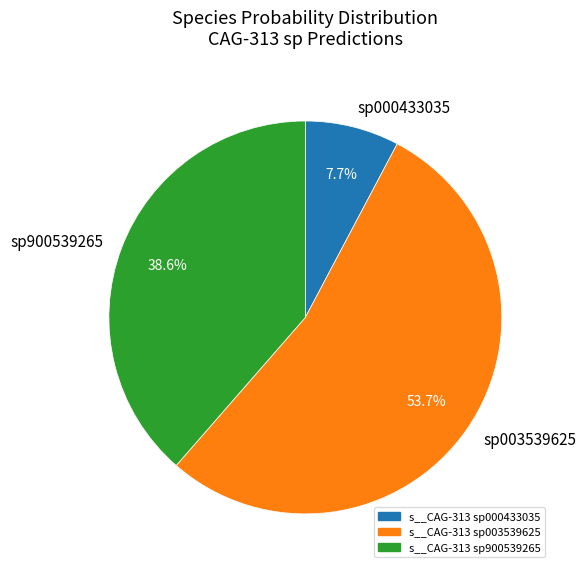

Rank the categories by value from lowest to highest.

s__CAG-313 sp000433035, s__CAG-313 sp900539265, s__CAG-313 sp003539625